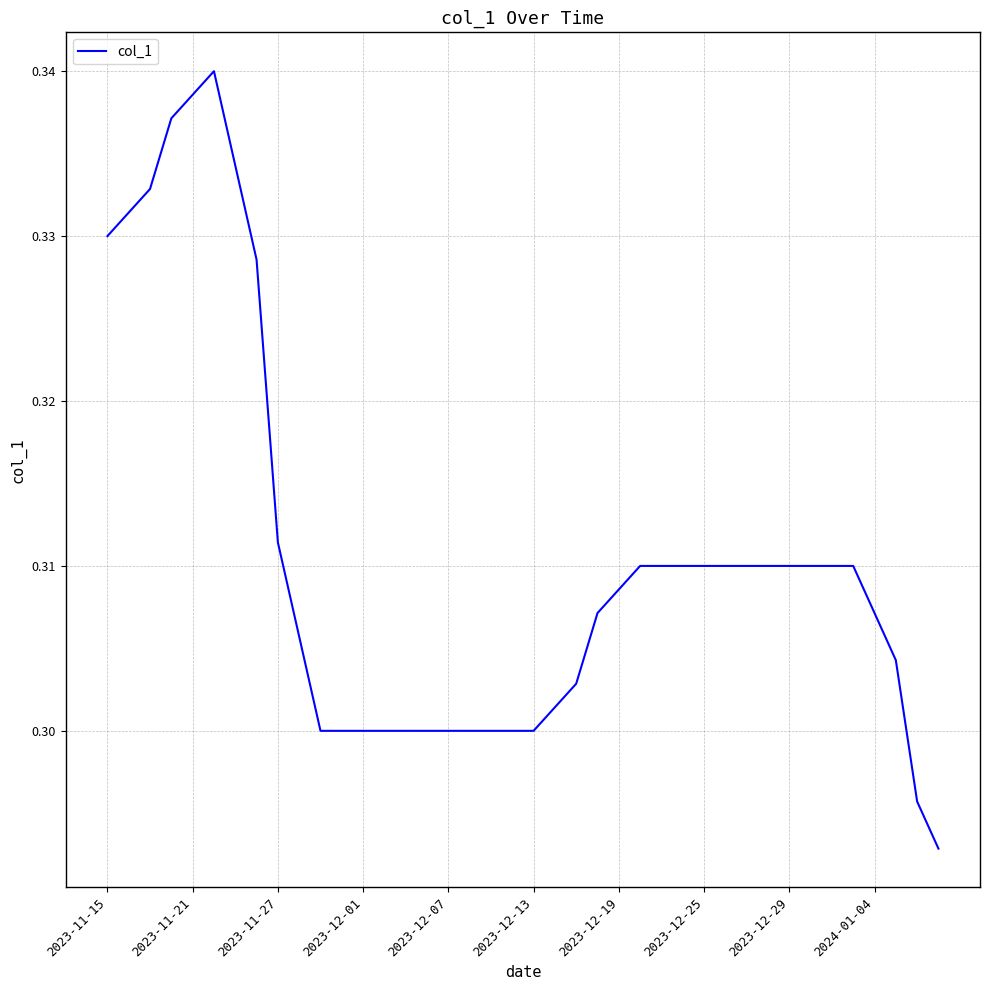

True or false: the data has more than 2 interior local peaks.

False